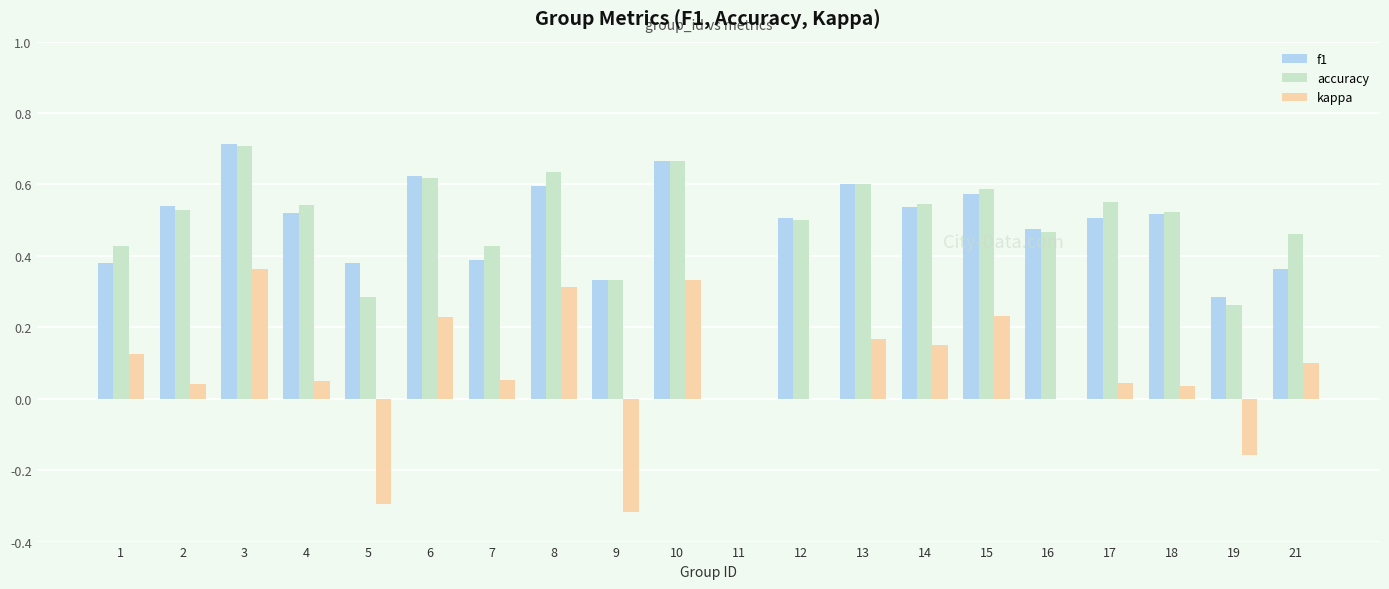

The value of f1 at 3 is 0.2. True or false?

False